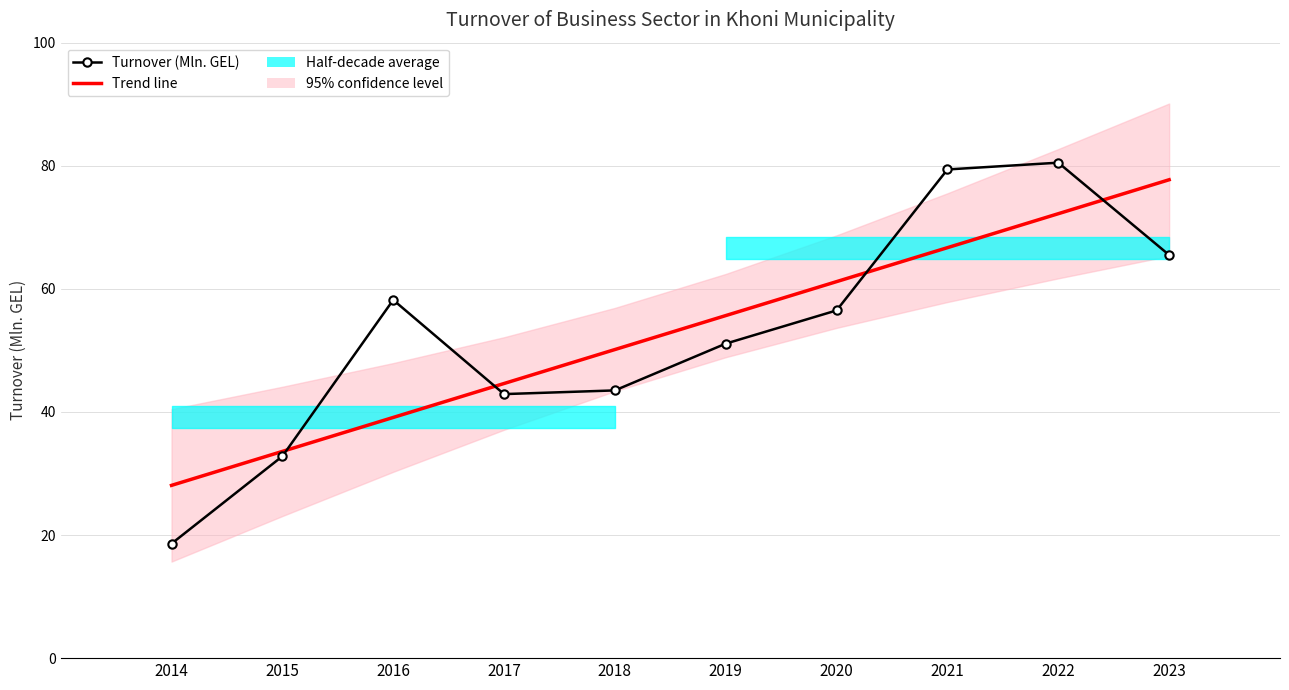

How many lines are shown in the chart?

2